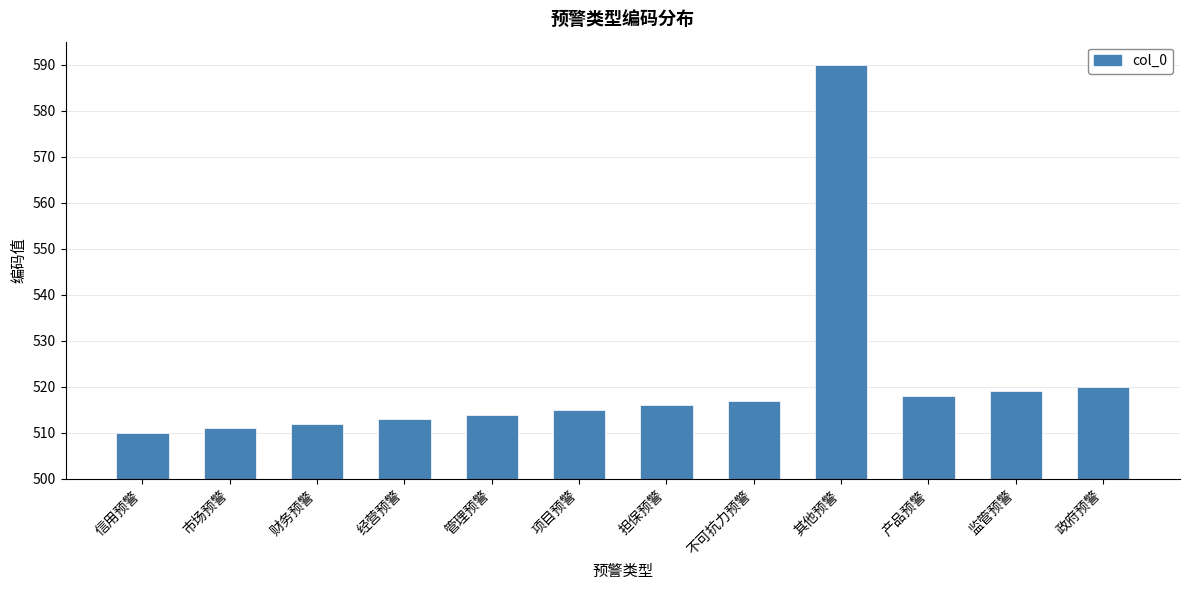

What is the sum of all values?

6255